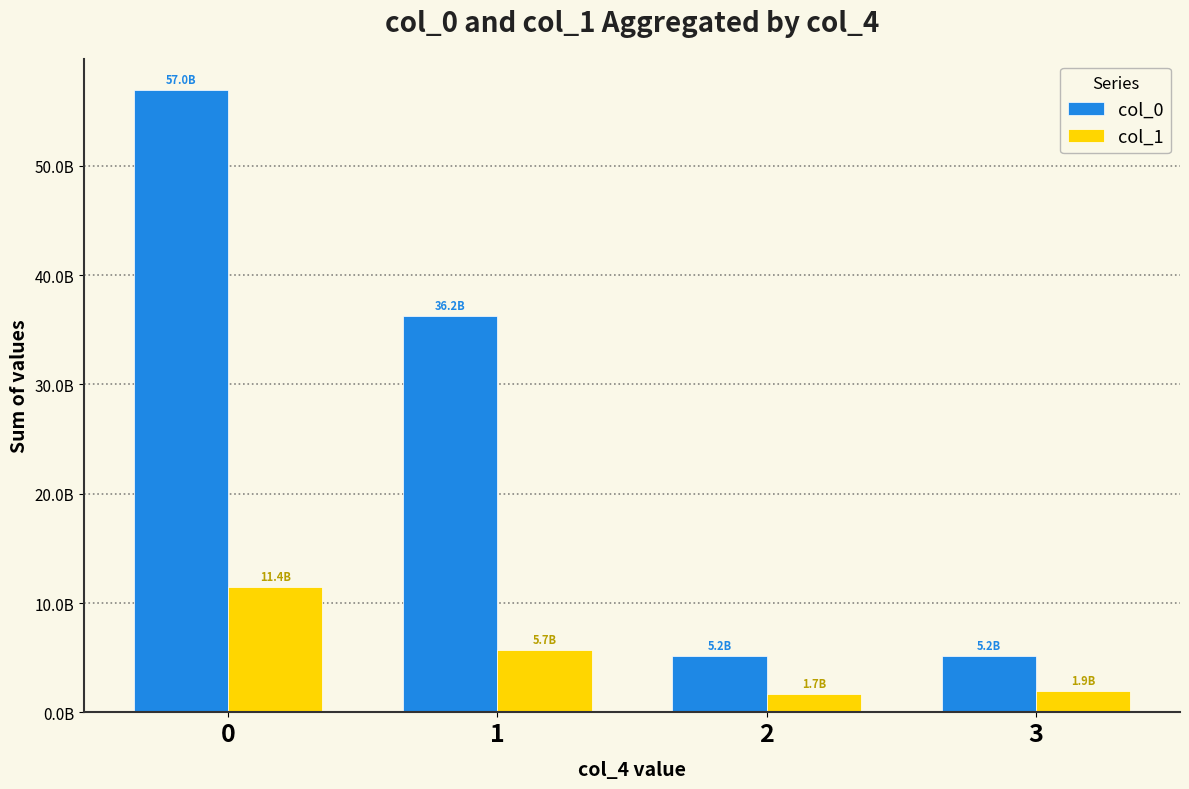

True or false: col_1 has a value of 5729702610 at 1.

True